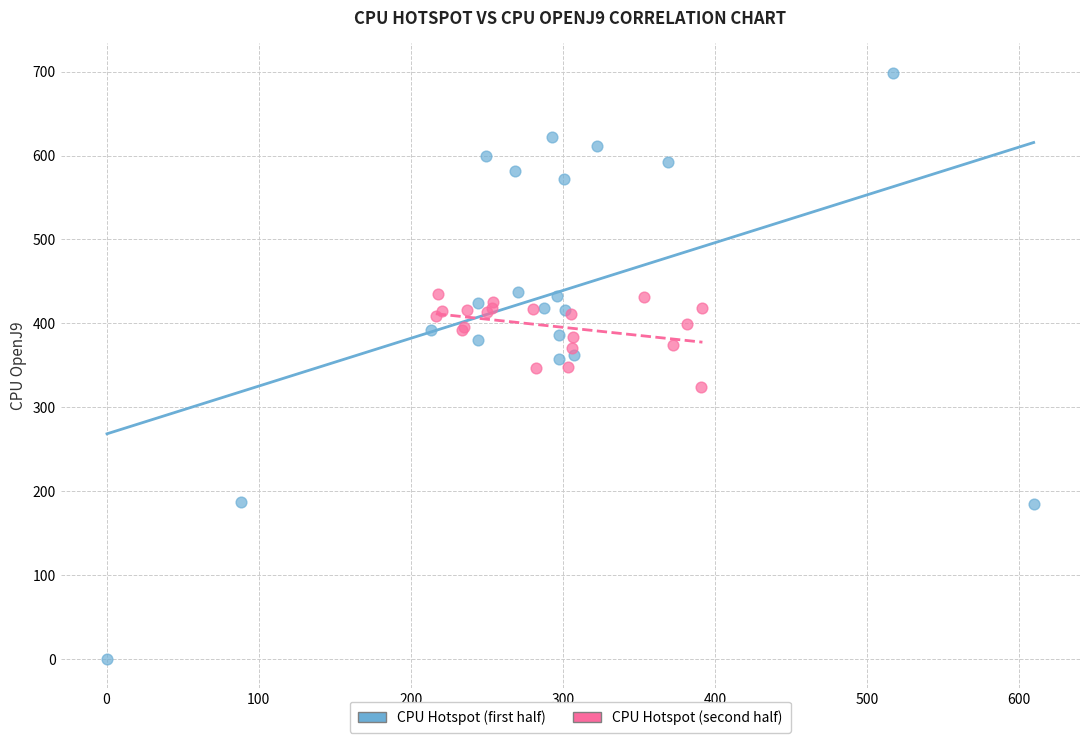

Which series contains the lowest Y value?

CPU Hotspot (first half)